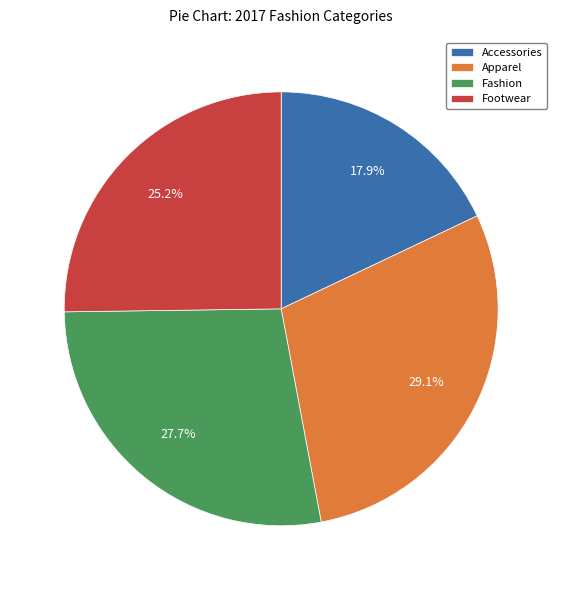

What is the smallest slice in the pie chart?

Accessories